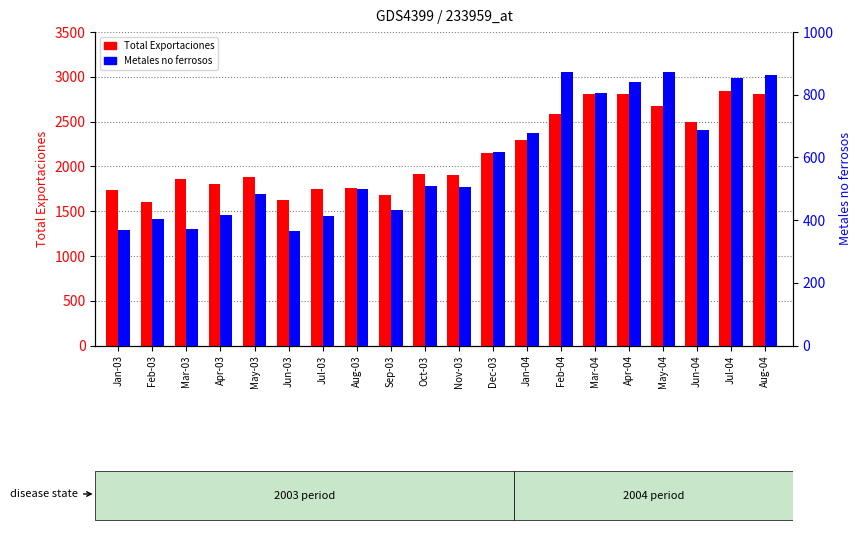

List the series in order of their peak value, lowest first.

Metales no ferrosos, Total Exportaciones